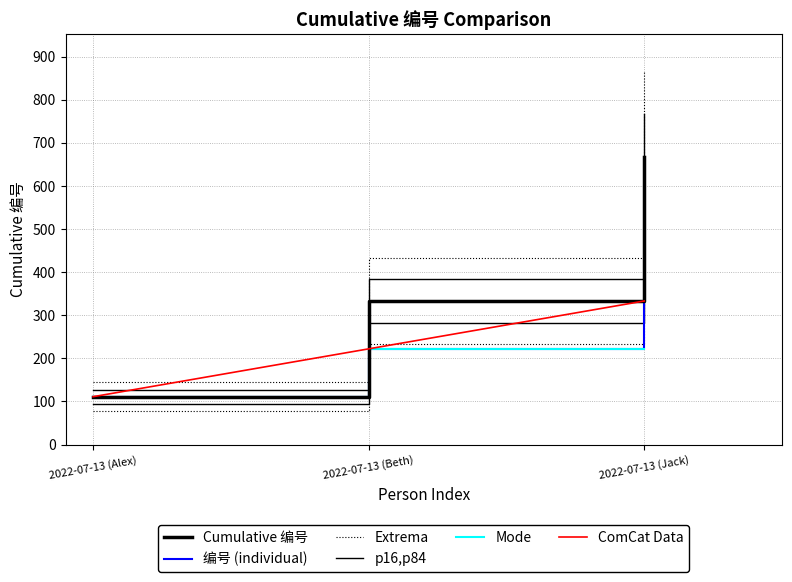

Reading left to right, extract all data points from this chart.

Cumulative 编号: 2022-07-13 (Alex)=111.0	2022-07-13 (Beth)=333.0	2022-07-13 (Jack)=666.0
编号 (individual): 2022-07-13 (Alex)=111.0	2022-07-13 (Beth)=222.0	2022-07-13 (Jack)=333.0
Extrema: 2022-07-13 (Alex)=144.3	2022-07-13 (Beth)=432.9	2022-07-13 (Jack)=865.8
p16,p84: 2022-07-13 (Alex)=127.6	2022-07-13 (Beth)=382.9	2022-07-13 (Jack)=765.9
Mode: 2022-07-13 (Alex)=111.0	2022-07-13 (Beth)=222.0	2022-07-13 (Jack)=222.0
ComCat Data: 2022-07-13 (Alex)=111.0	2022-07-13 (Beth)=222.0	2022-07-13 (Jack)=333.0